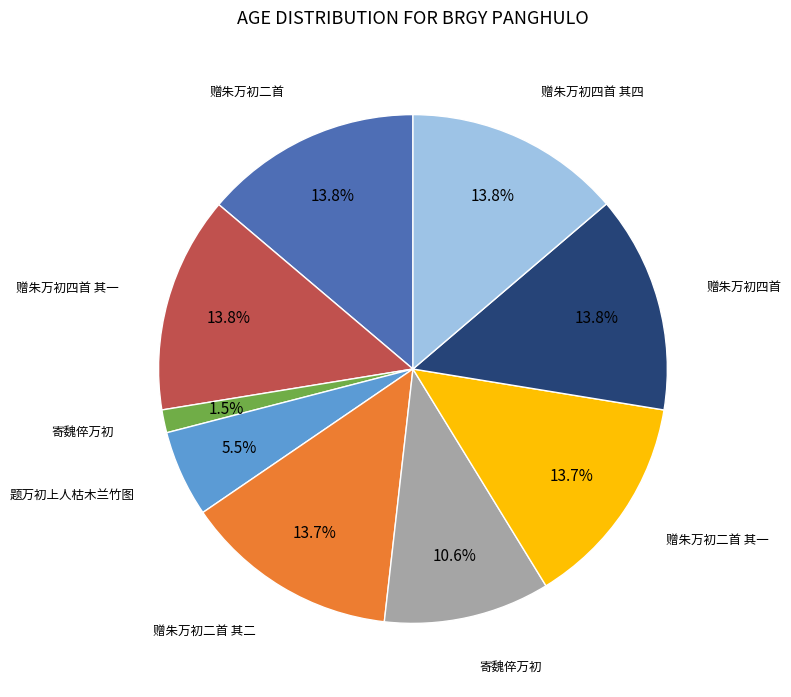

Is there a majority slice in this chart?

No